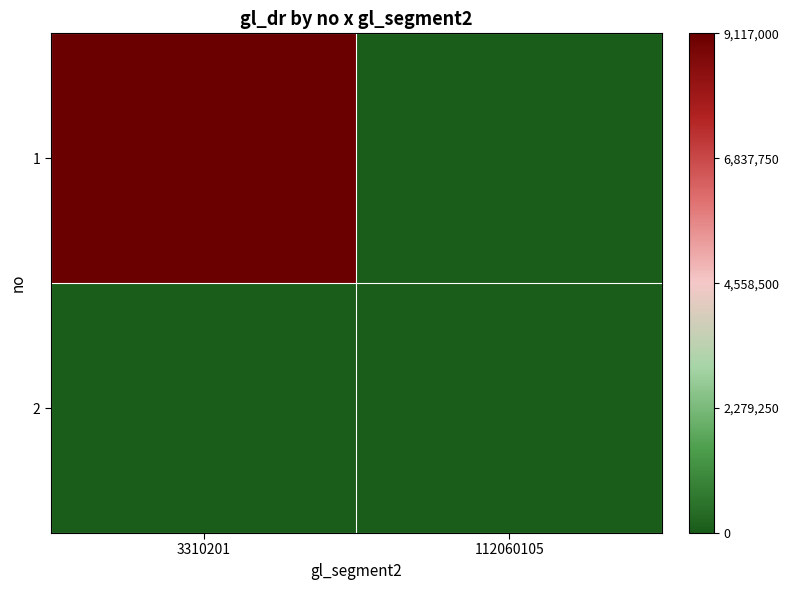

Rank the series at 112060105 from highest to lowest value.

1, 2